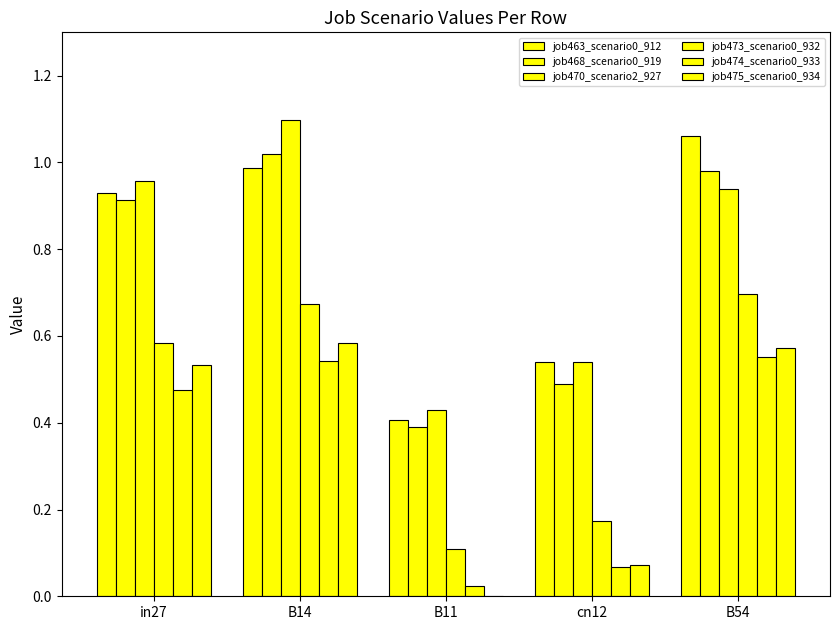

Reading left to right, what are all the values shown in this chart?

job463_scenario0_912: 0.9	1.0	0.4	0.5	1.1
job468_scenario0_919: 0.9	1.0	0.4	0.5	1.0
job470_scenario2_927: 1.0	1.1	0.4	0.5	0.9
job473_scenario0_932: 0.6	0.7	0.1	0.2	0.7
job474_scenario0_933: 0.5	0.5	0.0	0.1	0.6
job475_scenario0_934: 0.5	0.6	0.0	0.1	0.6